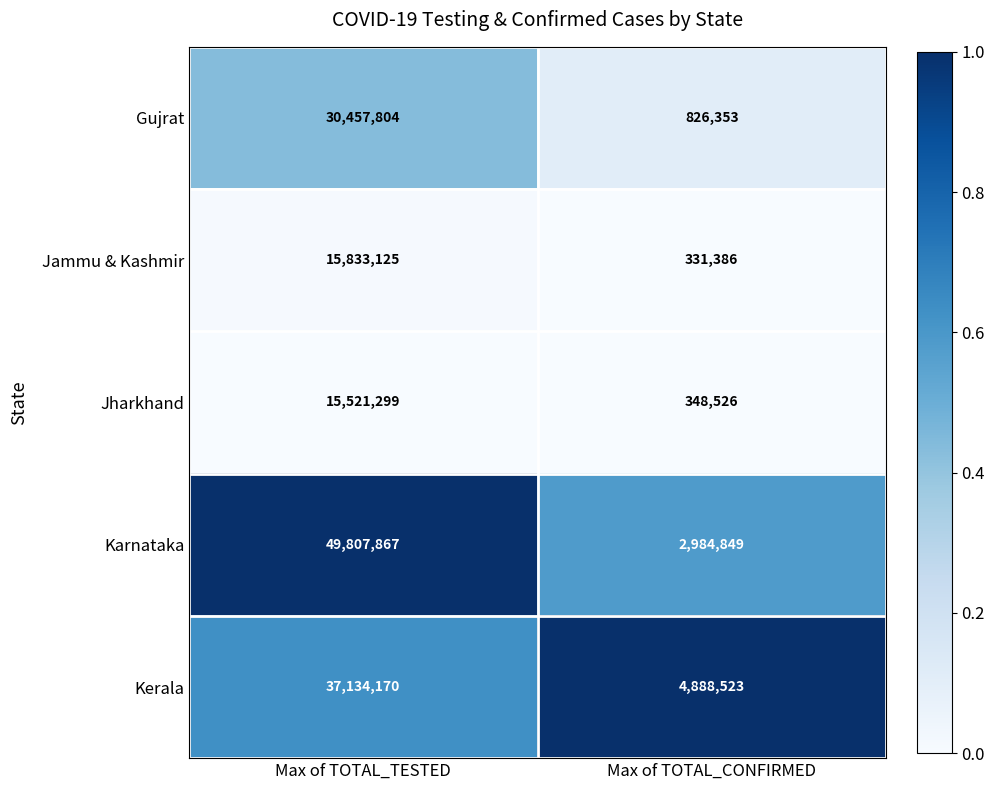

At which label is Gujrat closest to 15642078?

Max of TOTAL_CONFIRMED